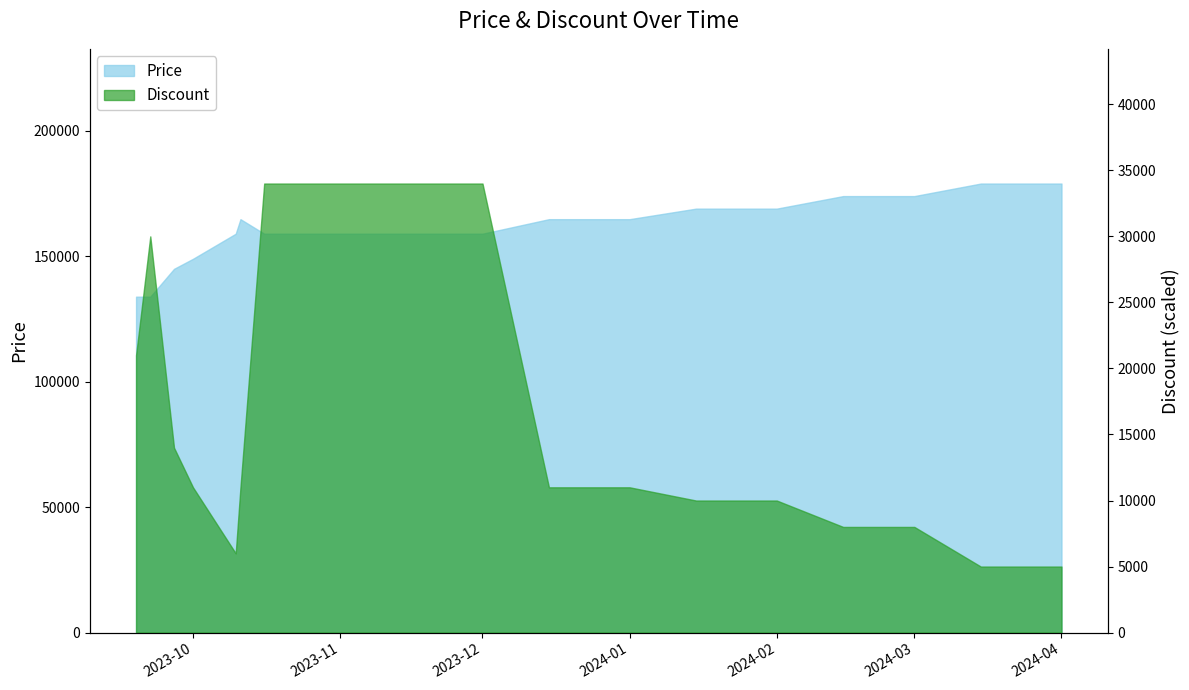

Which series has the largest total across all categories?

Price